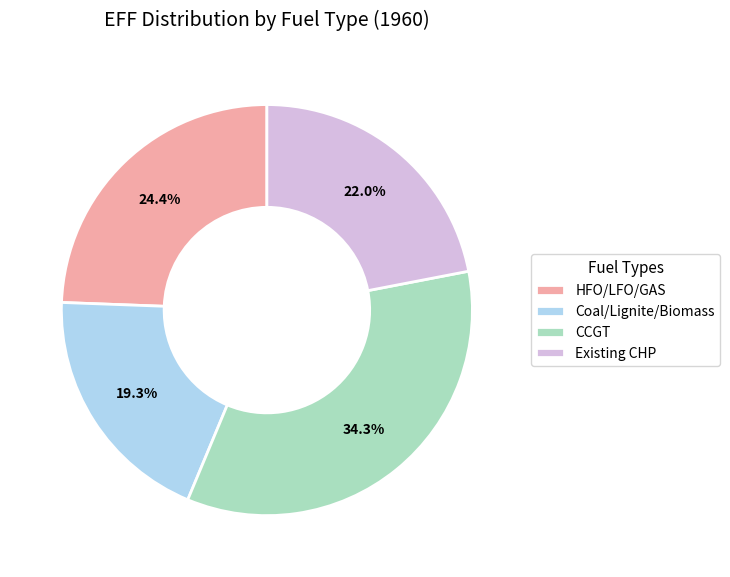

What is the largest slice in the pie chart?

CCGT